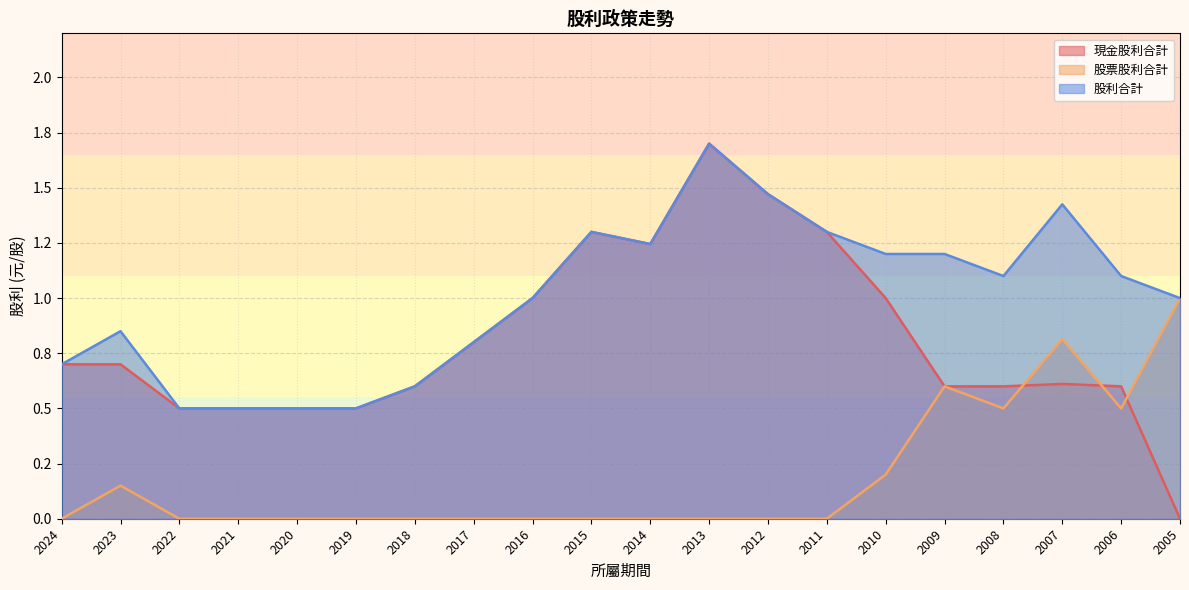

The 股票股利合計 series shows 0.5 at 2006. True or false?

True